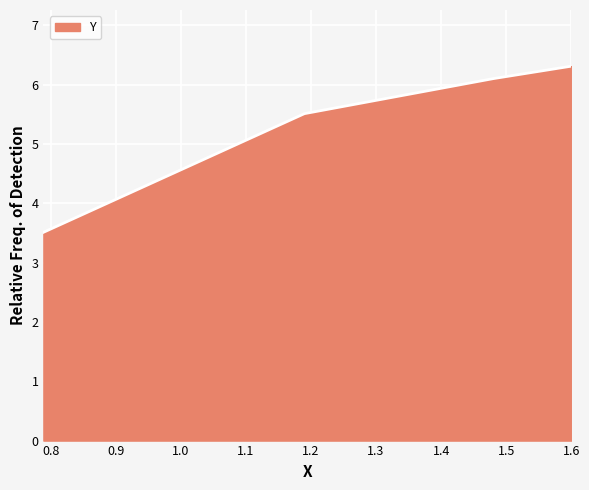

Reading left to right, list all the values displayed in this chart.

3.5	5.5	6.1	6.3